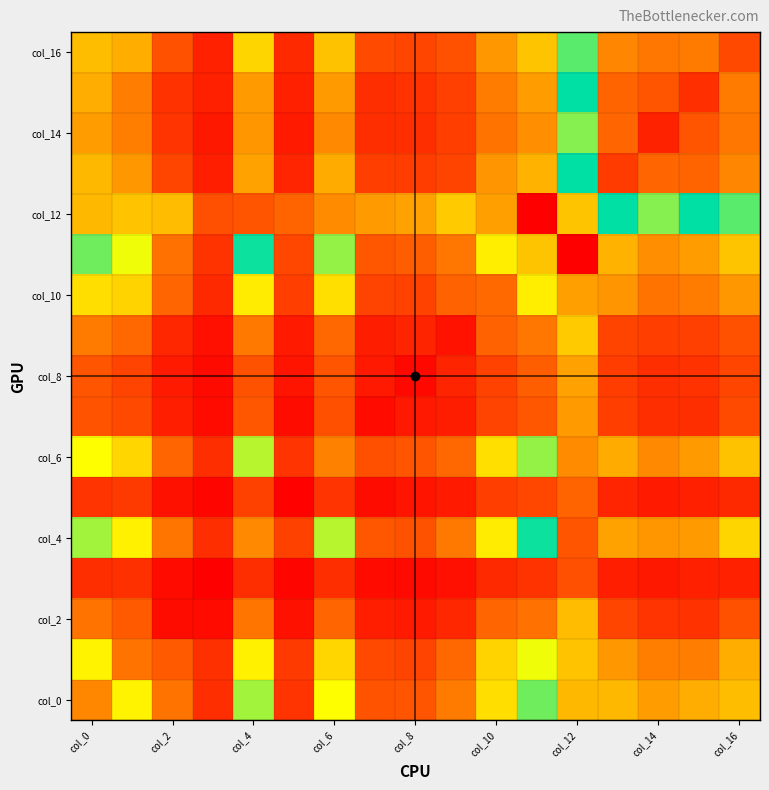

Count the number of categories in the chart.

17